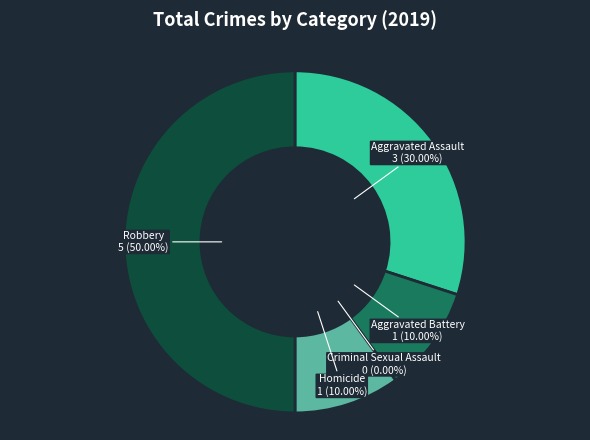

Rank the categories by value from lowest to highest.

Criminal Sexual Assault, Aggravated Battery, Homicide, Aggravated Assault, Robbery